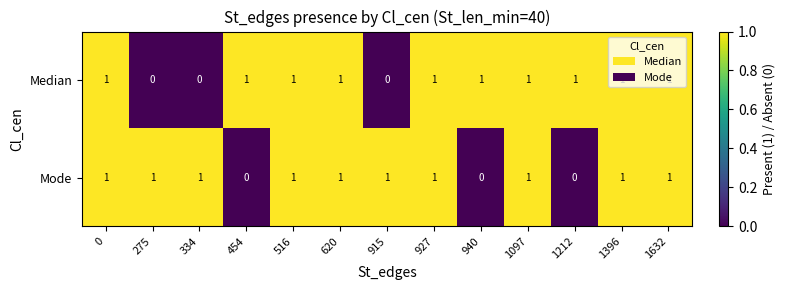

Rank the series at 1212 from lowest to highest value.

Mode, Median